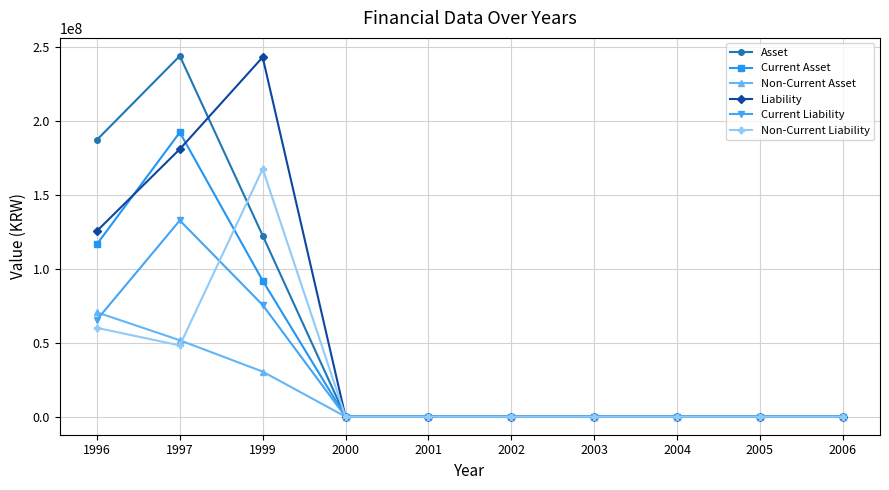

What is the maximum value for Non-Current Asset?

70562018